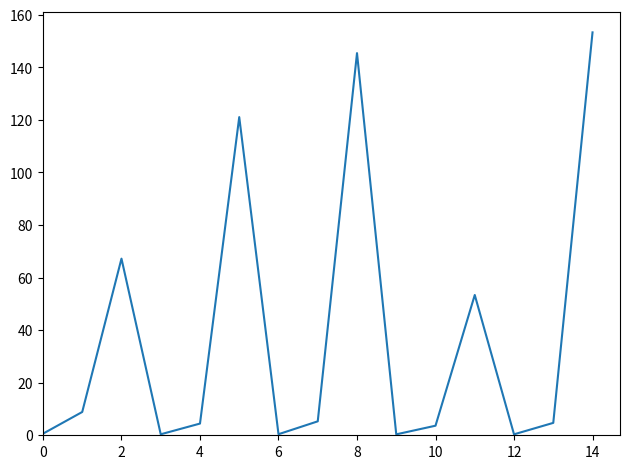

What is the difference between the maximum and minimum values?

153.0